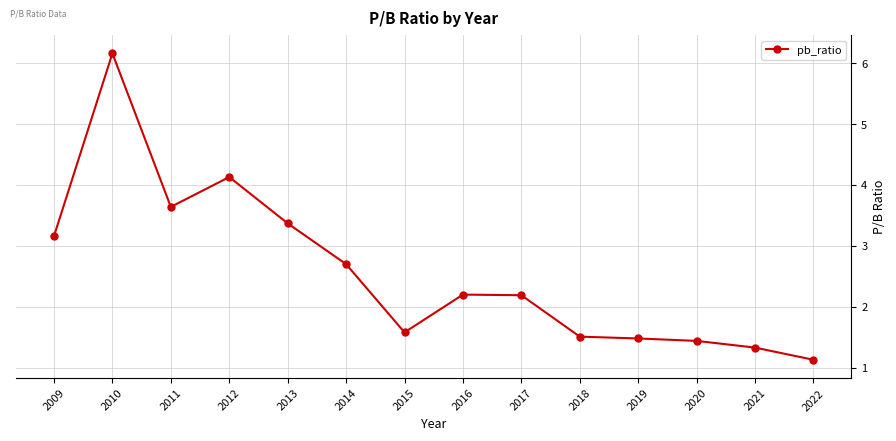

What is the ratio of the value at 2022 to the value at 2010?

0.2